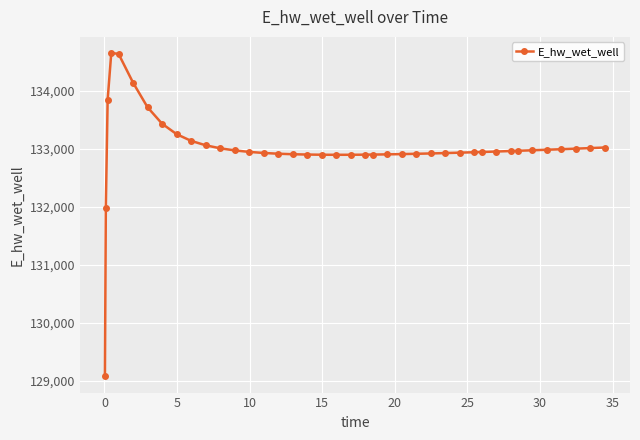

What is the minimum value shown in the chart?

129077.9